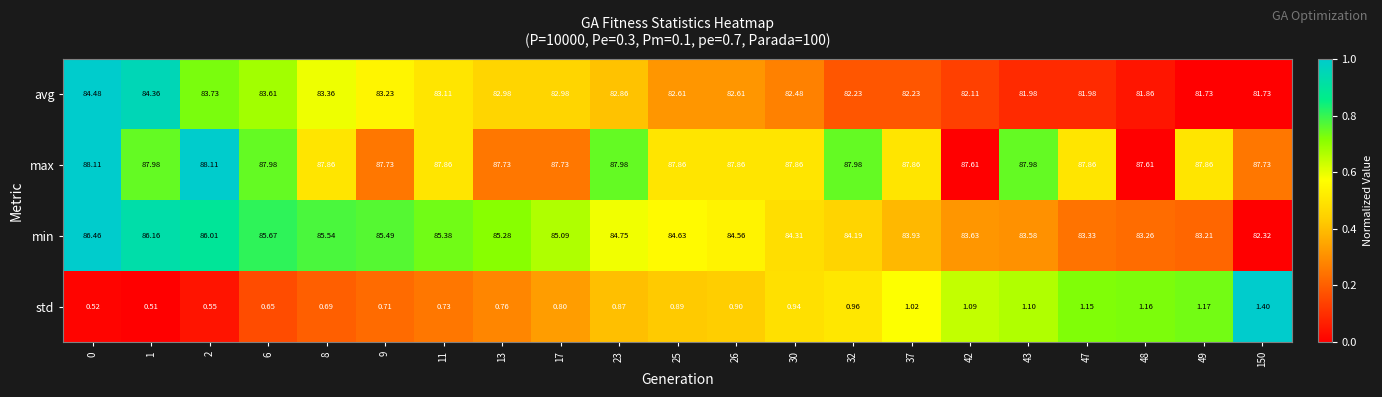

Which series has the largest total across all categories?

max